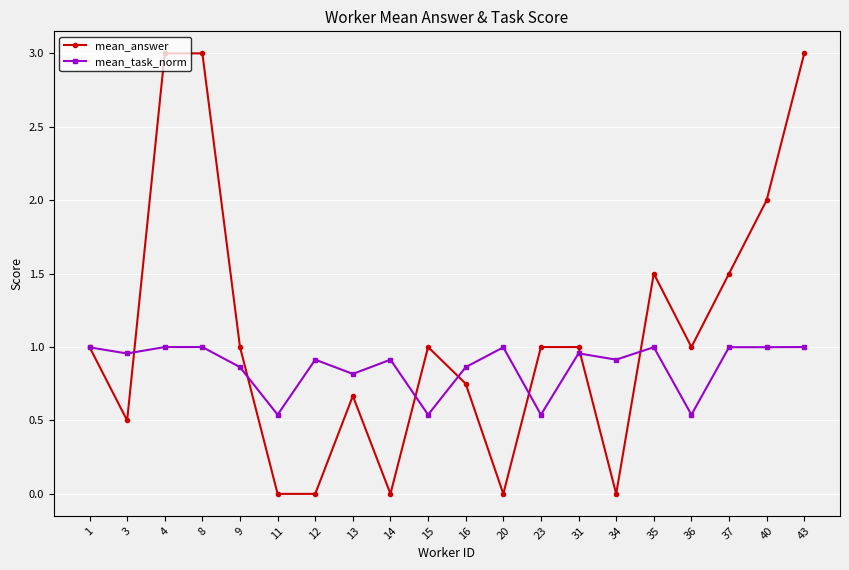

Is it true that mean_answer equals 0.8 at 16?

True